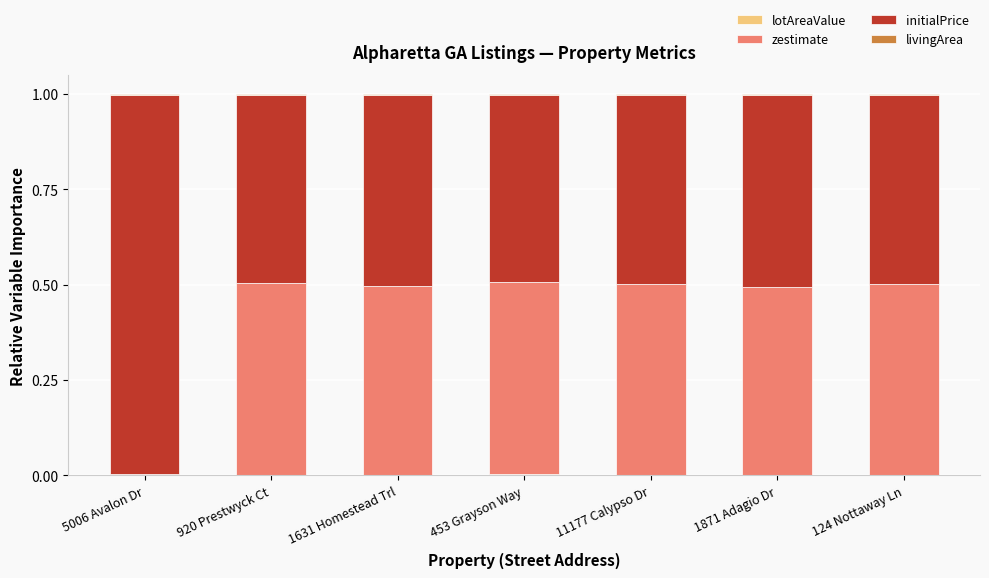

Count the number of data series in this chart.

4